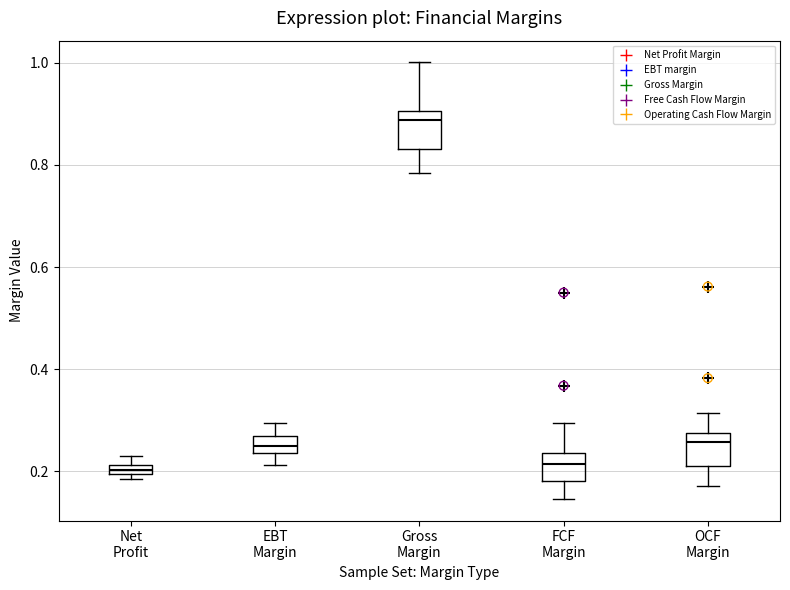

Which box's median line is the highest?

Gross Margin